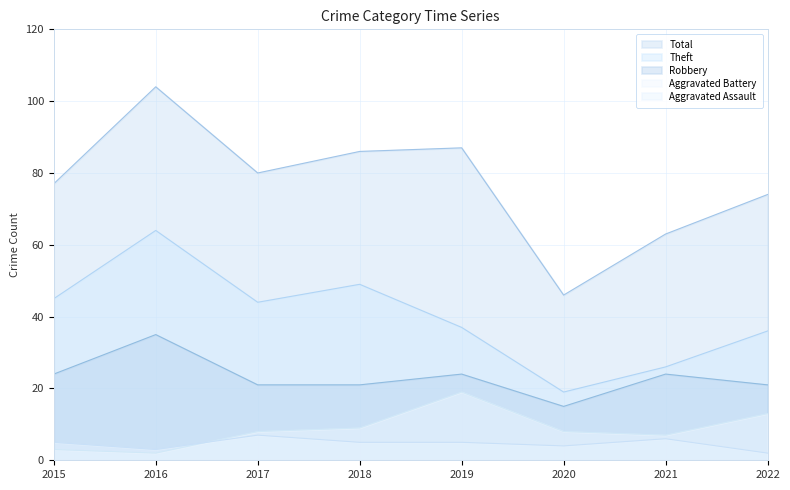

Reading right to left, list all the values displayed in this chart.

Robbery: 21	24	15	24	21	21	35	24
Theft: 36	26	19	37	49	44	64	45
Aggravated Assault: 2	6	4	5	5	7	3	5
Aggravated Battery: 13	7	8	19	9	8	2	3
Total: 74	63	46	87	86	80	104	77